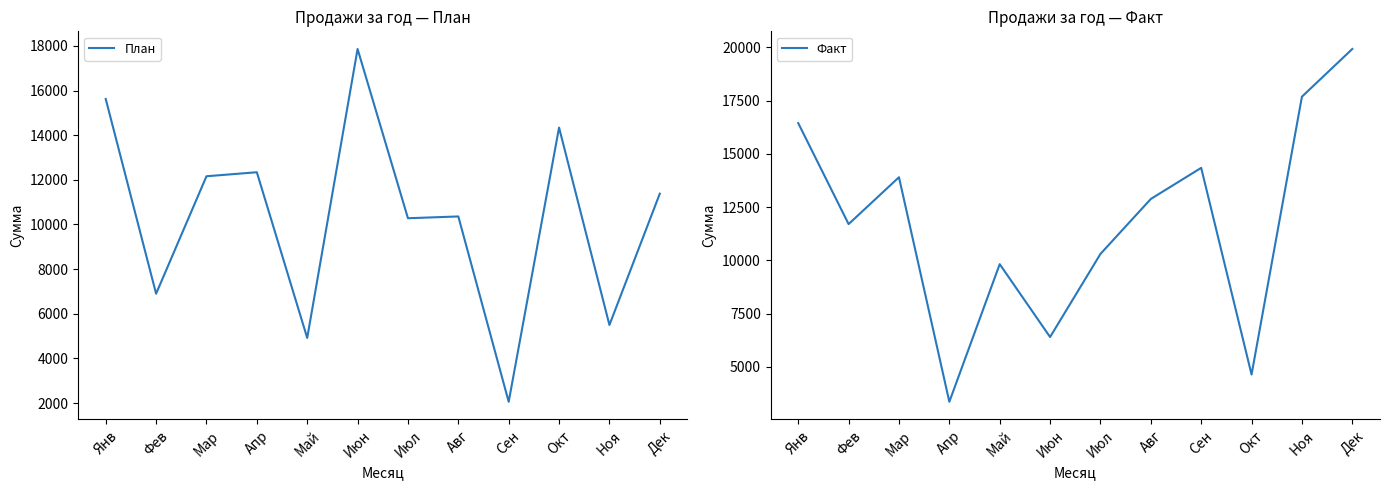

Between which two adjacent categories do План and Факт first intersect?

Мар and Апр